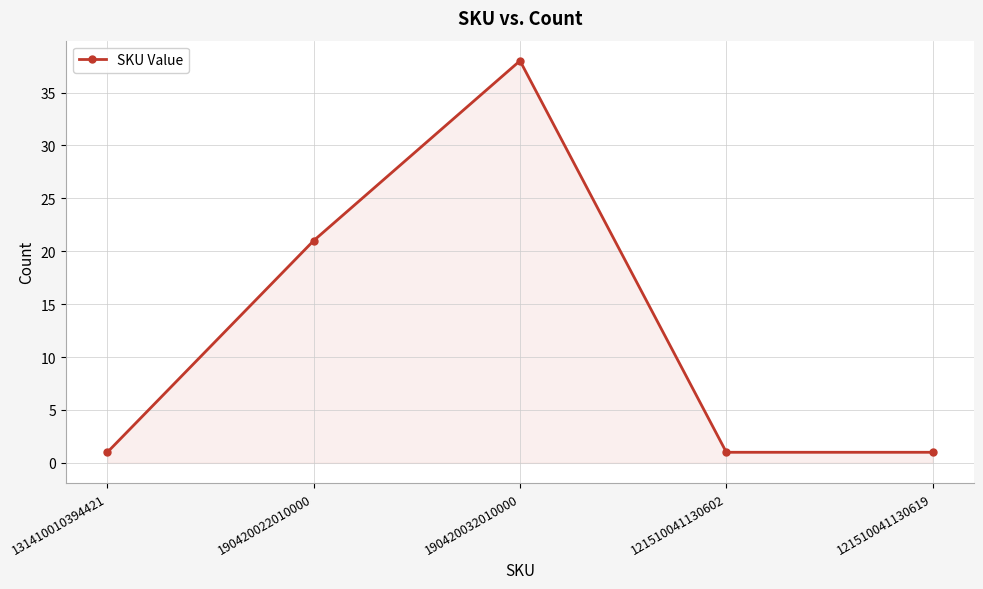

What is the change in value from 190420032010000 to 121510041130619?

-37